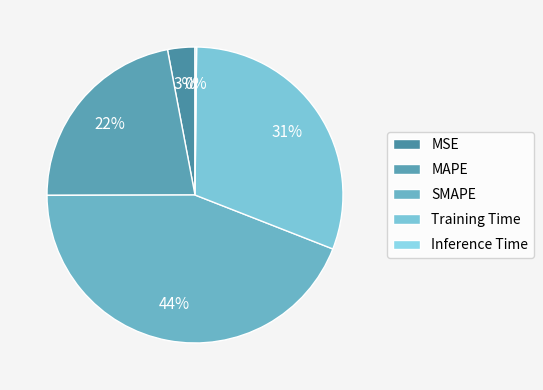

Which slice is the smallest?

Inference Time